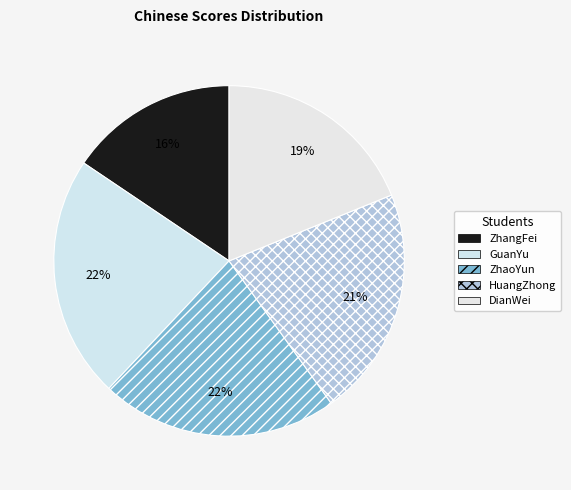

How many slices are in this pie chart?

5